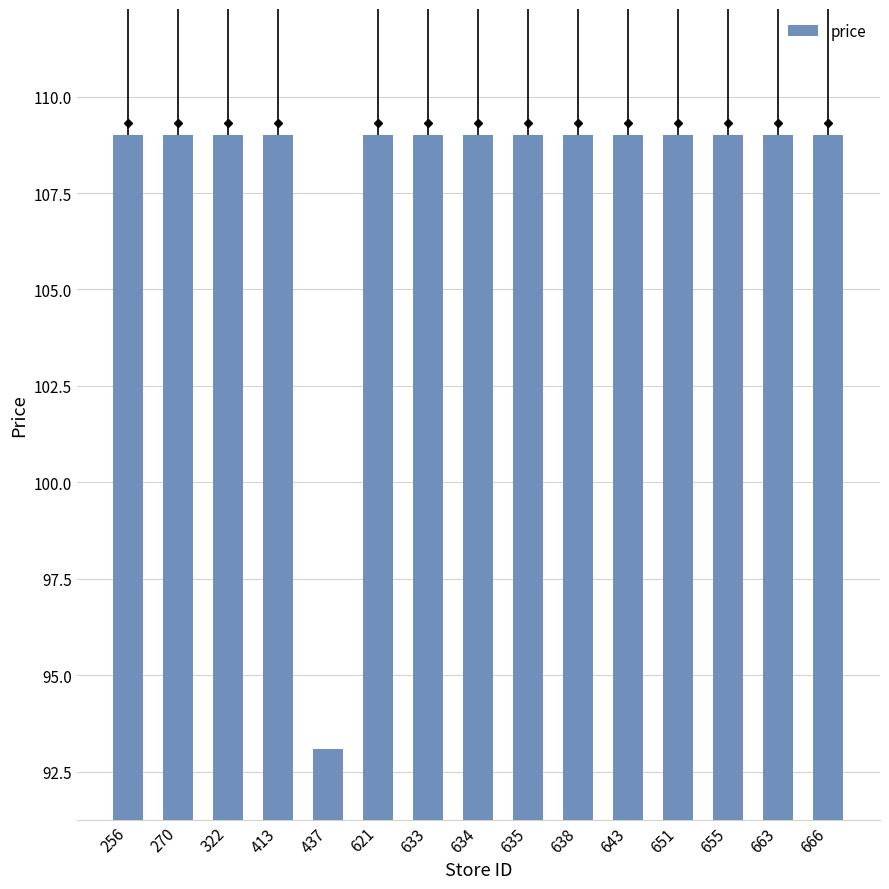

Approximately how many times larger is the value at 651 compared to 638?

1.0